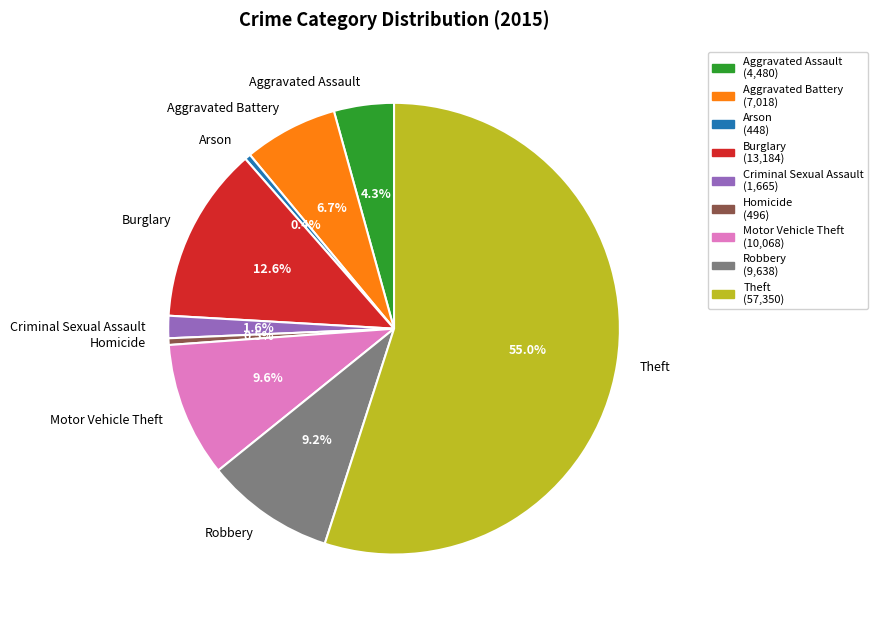

To the nearest percent, what is the combined percentage of Aggravated Battery and Arson?

7%